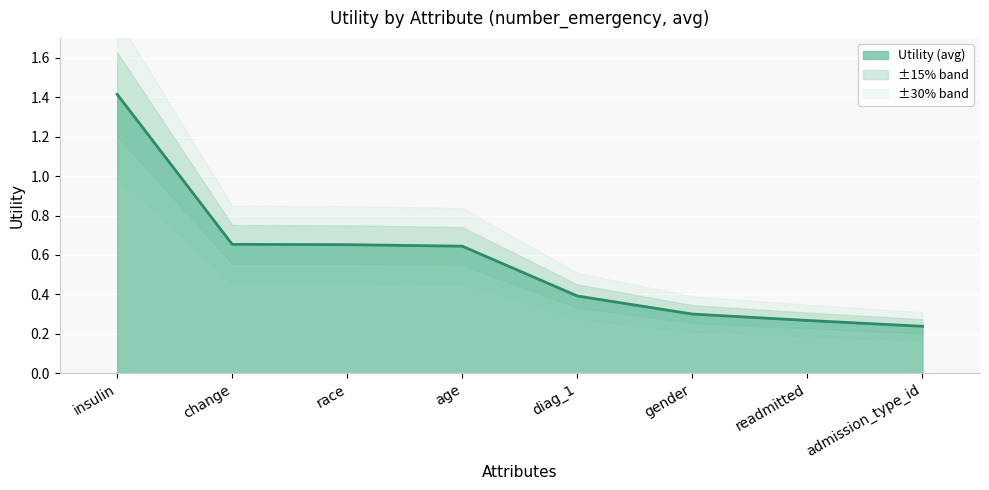

Which has a higher value, insulin or readmitted?

insulin